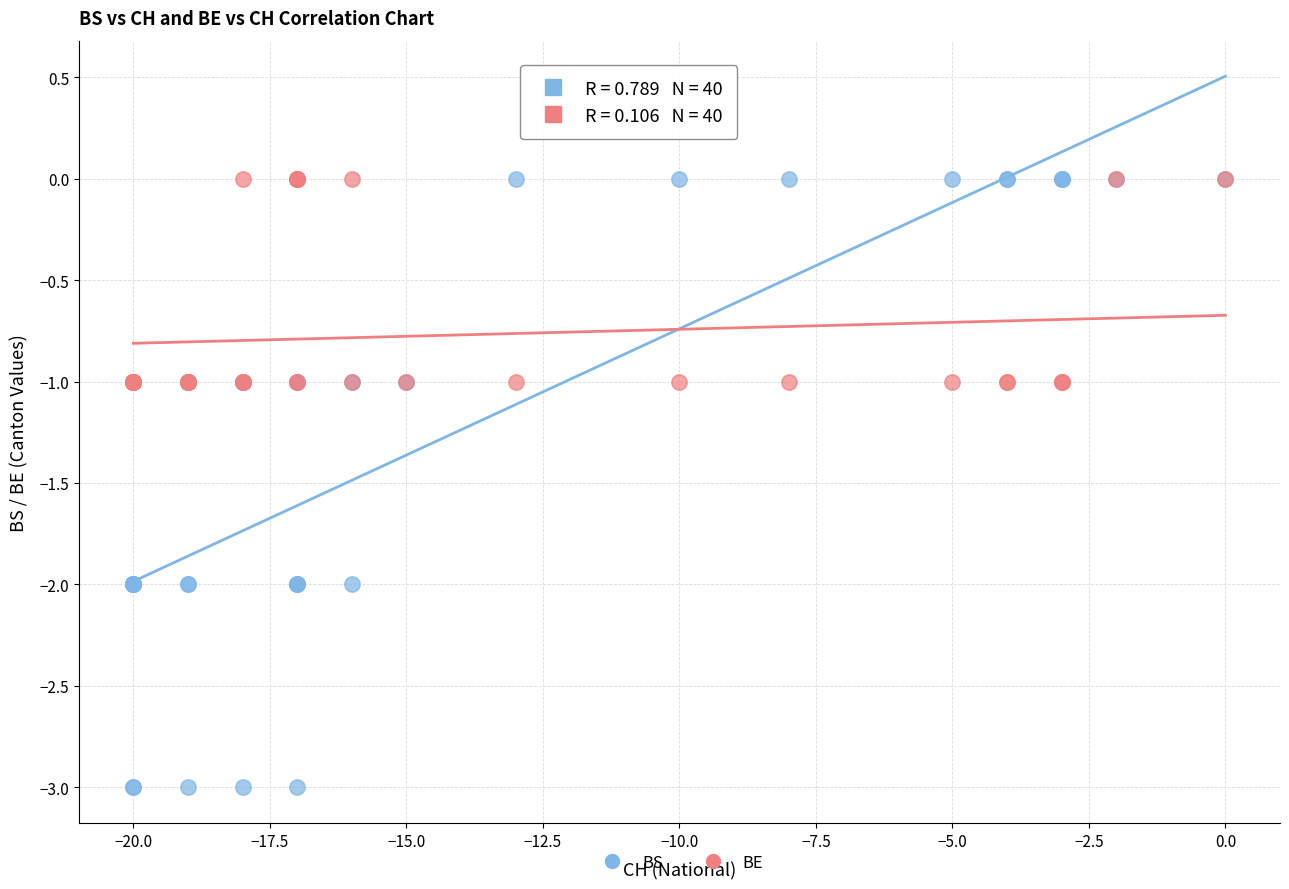

Which series has the widest spread of Y values?

BS